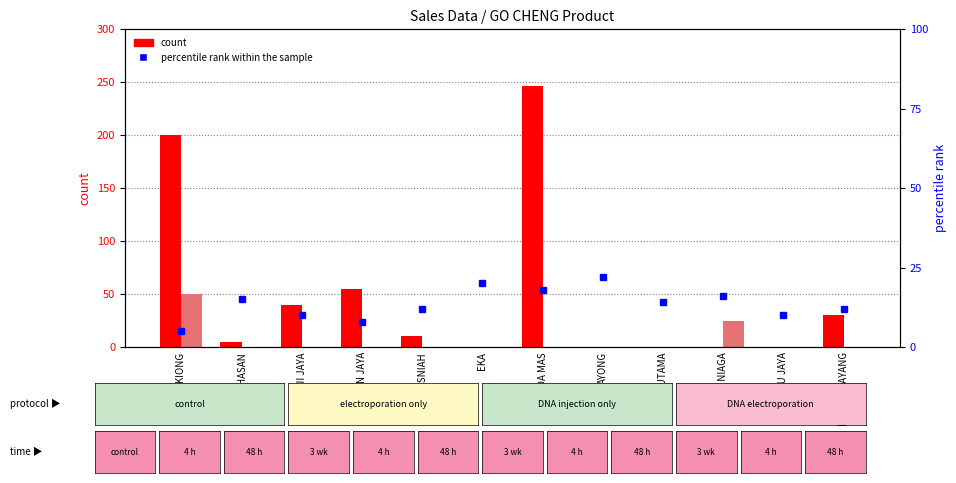

Reading right to left, what are all the values shown in this chart?

GO CHENG: LAYANG LAYANG=30	BIRU JAYA=0	PRIMA NIAGA=0	UD. UTAMA=0	AYONG=0	PT. KUDA MAS=246	EKA=0	MASNIAH=10	PANEN JAYA=55	MUJI JAYA=40	HASAN=5	AKIONG=200
BLANG BLONG: LAYANG LAYANG=0	BIRU JAYA=0	PRIMA NIAGA=25	UD. UTAMA=0	AYONG=0	PT. KUDA MAS=0	EKA=0	MASNIAH=0	PANEN JAYA=0	MUJI JAYA=0	HASAN=0	AKIONG=50
percentile rank within the sample: LAYANG LAYANG=12	BIRU JAYA=10	PRIMA NIAGA=16	UD. UTAMA=14	AYONG=22	PT. KUDA MAS=18	EKA=20	MASNIAH=12	PANEN JAYA=8	MUJI JAYA=10	HASAN=15	AKIONG=5